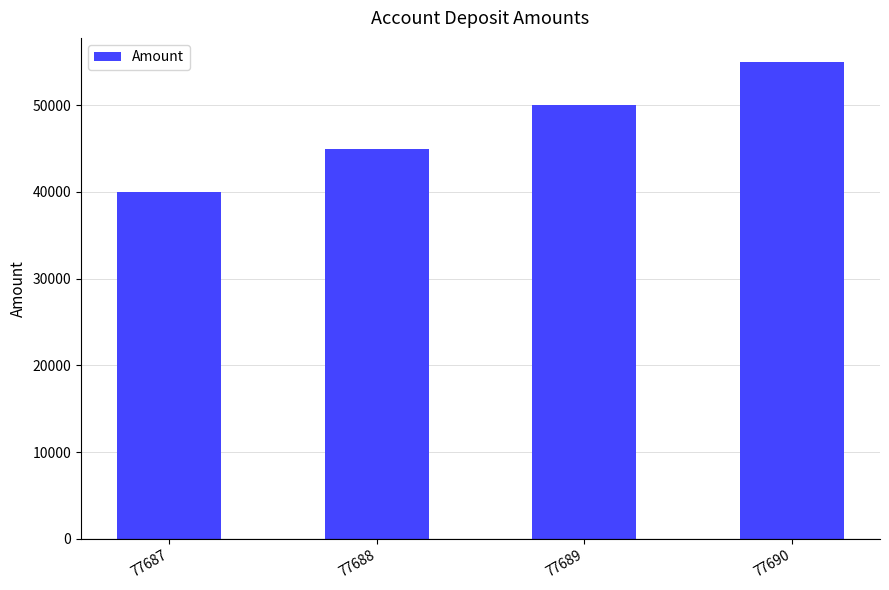

The chart shows a value of 34740 at 77689. True or false?

False